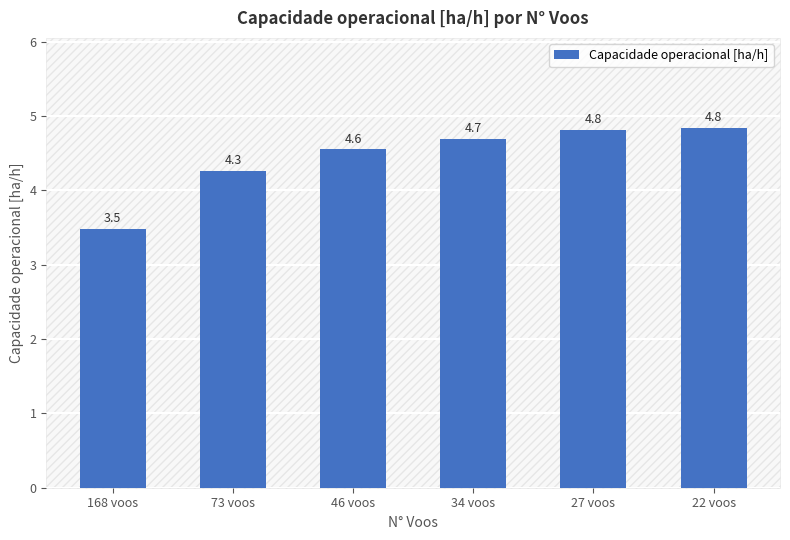

How many values are below 4?

1